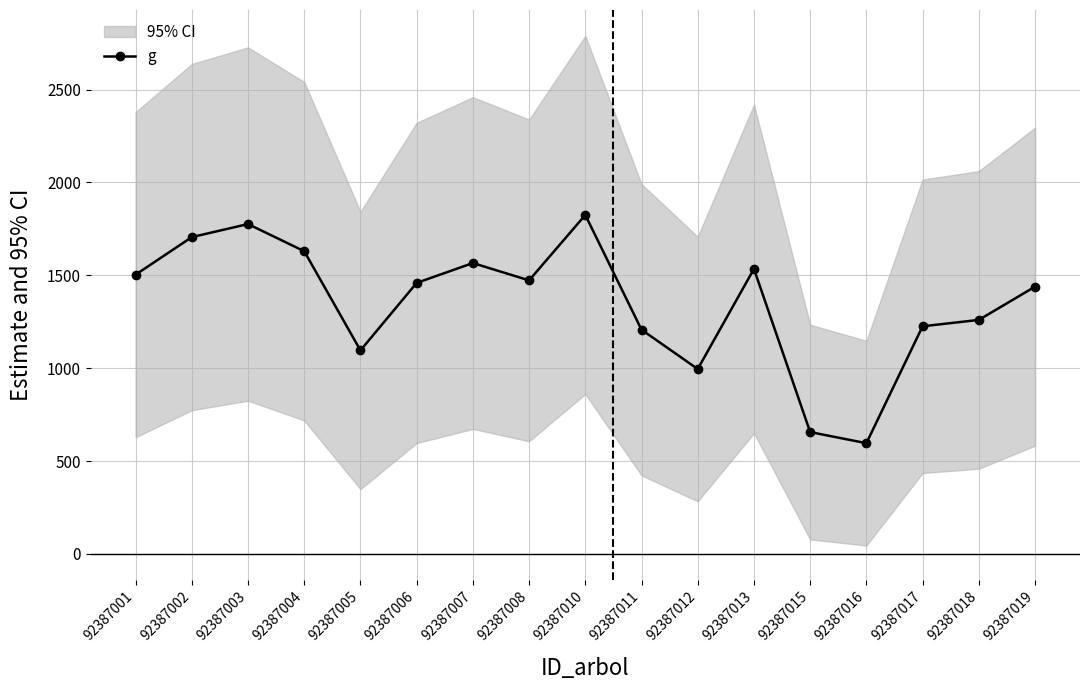

What is the sum of the values at 92387011 and 92387012?

2202.2